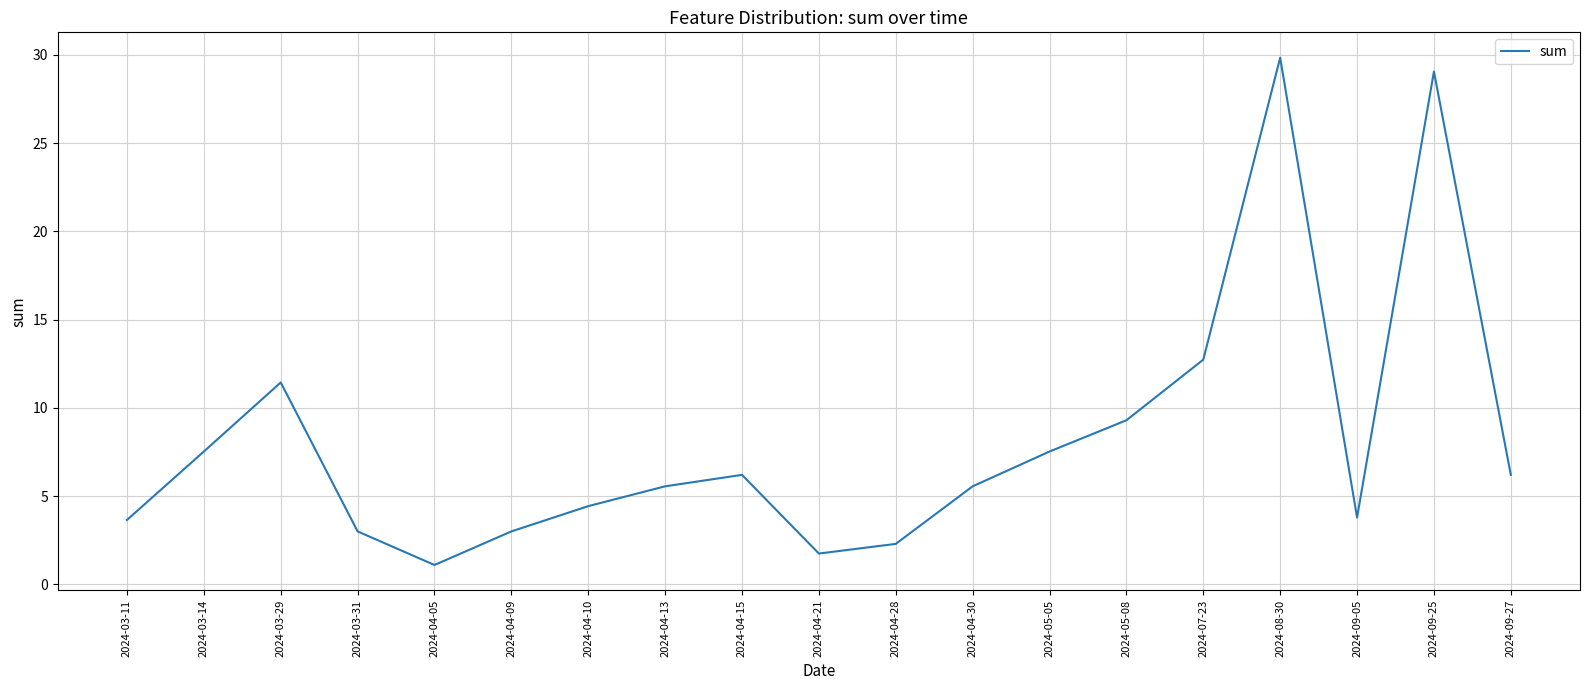

True or false: there are more than 1 points higher than both neighbors.

True